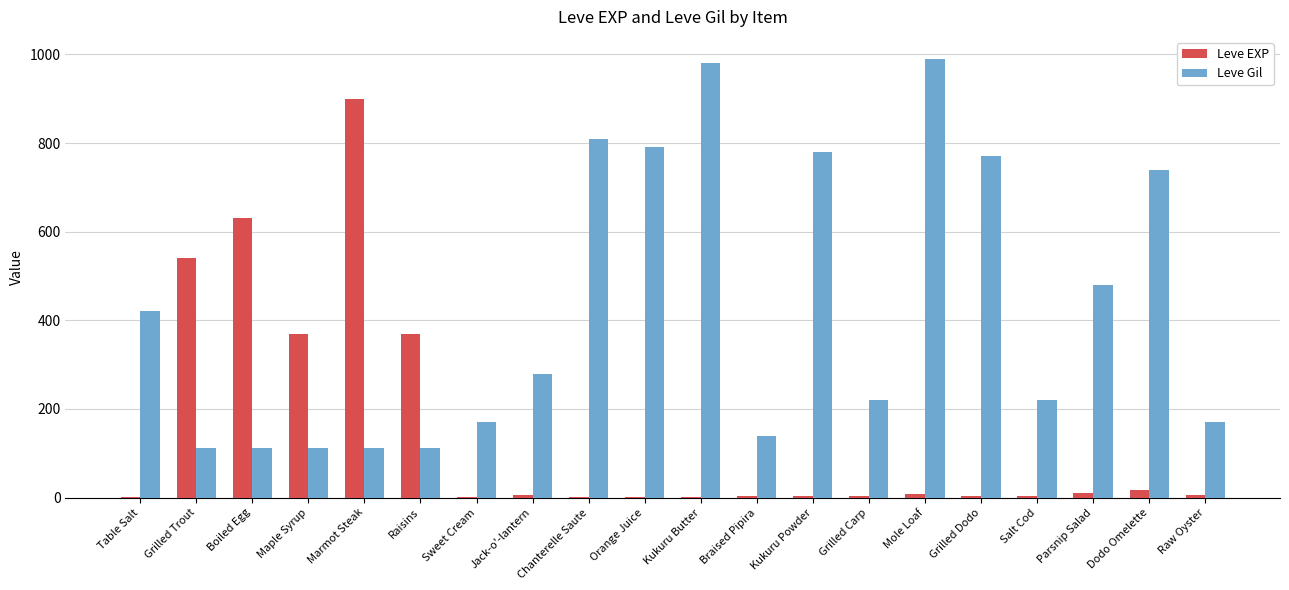

Where is Leve Gil nearest to the value 551?

Parsnip Salad